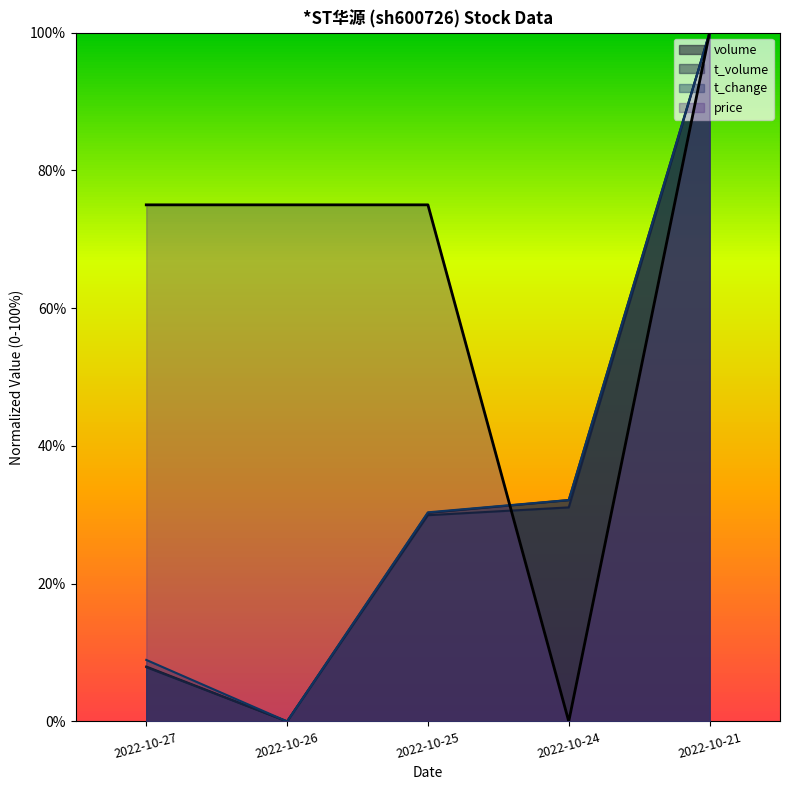

In t_change, how many points are lower than both neighbors (excluding endpoints)?

1